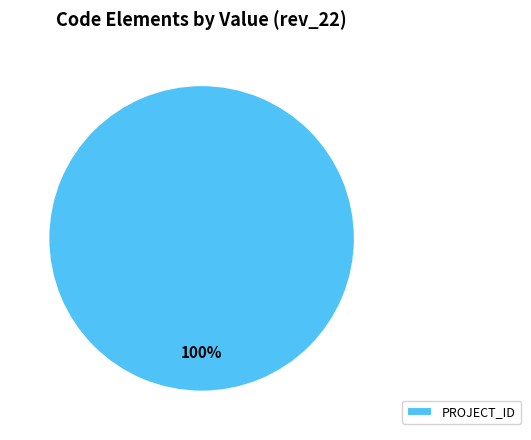

Does any single category account for the majority?

Yes